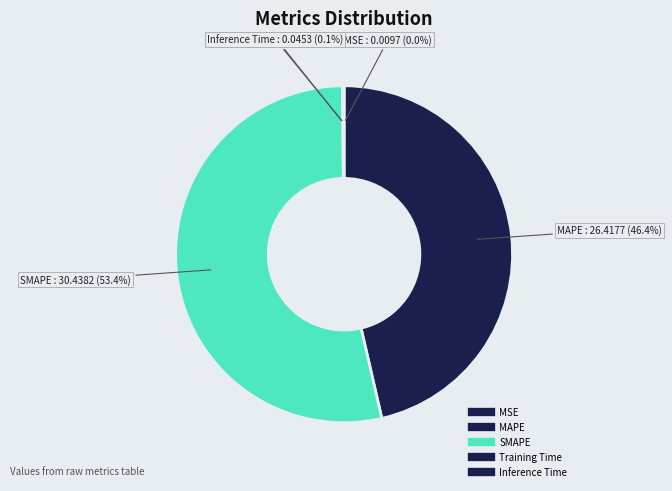

Is there a majority slice in this chart?

Yes